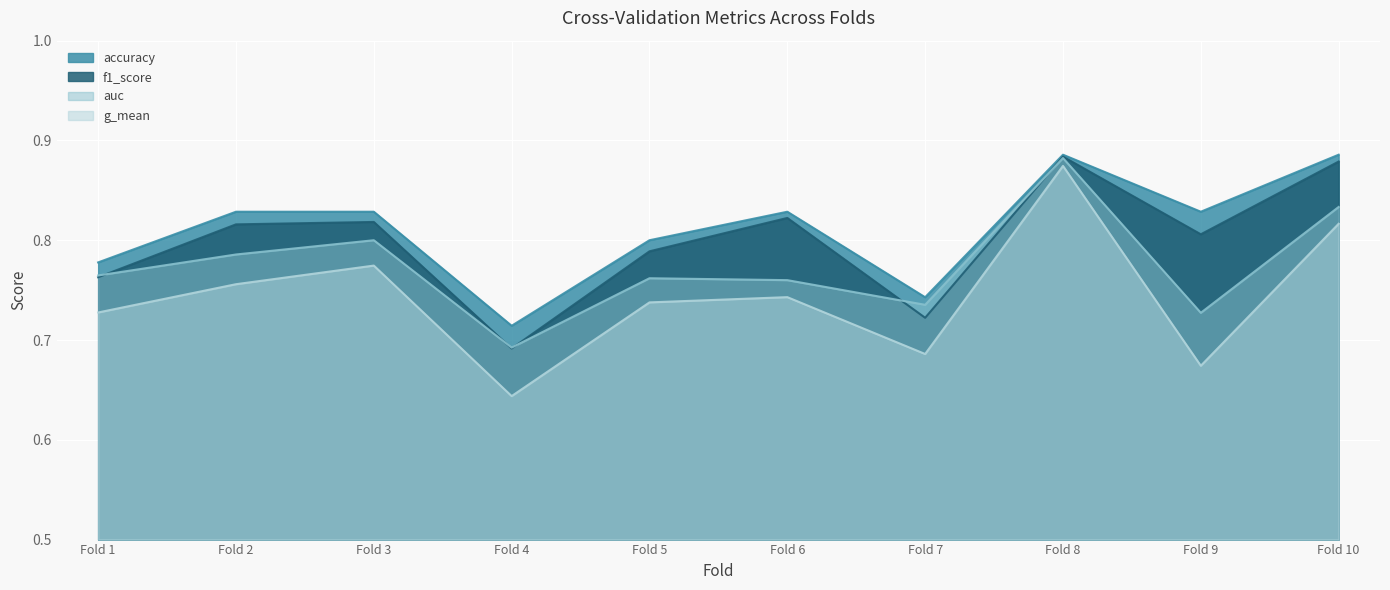

Reading left to right, what are all the values shown in this chart?

accuracy: 0.8	0.8	0.8	0.7	0.8	0.8	0.7	0.9	0.8	0.9
auc: 0.8	0.8	0.8	0.7	0.8	0.8	0.7	0.9	0.7	0.8
f1_score: 0.8	0.8	0.8	0.7	0.8	0.8	0.7	0.9	0.8	0.9
g_mean: 0.7	0.8	0.8	0.6	0.7	0.7	0.7	0.9	0.7	0.8